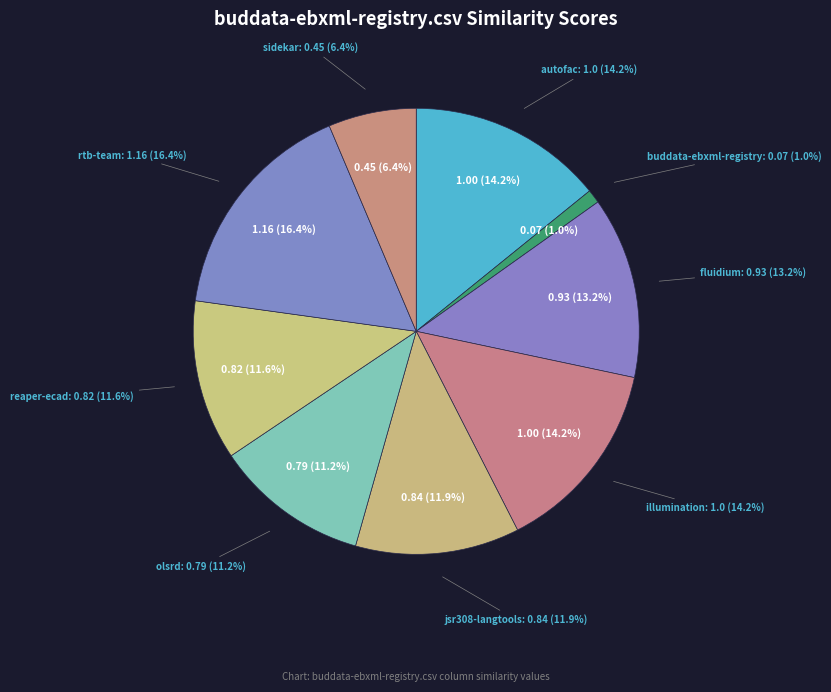

To the nearest percent, what portion does reaper-ecad.csv represent?

12%